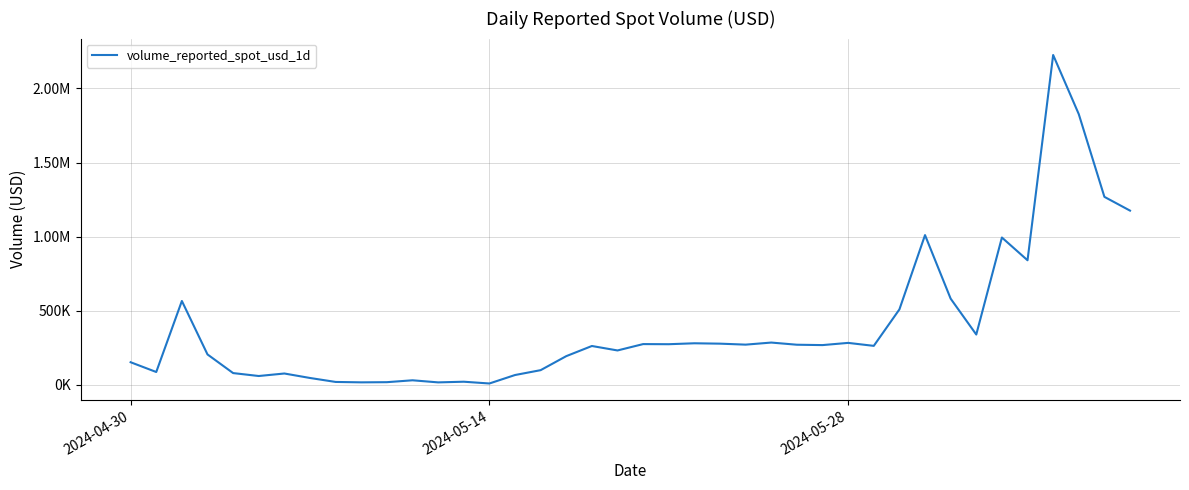

Is this an area chart (filled region under the line)?

No